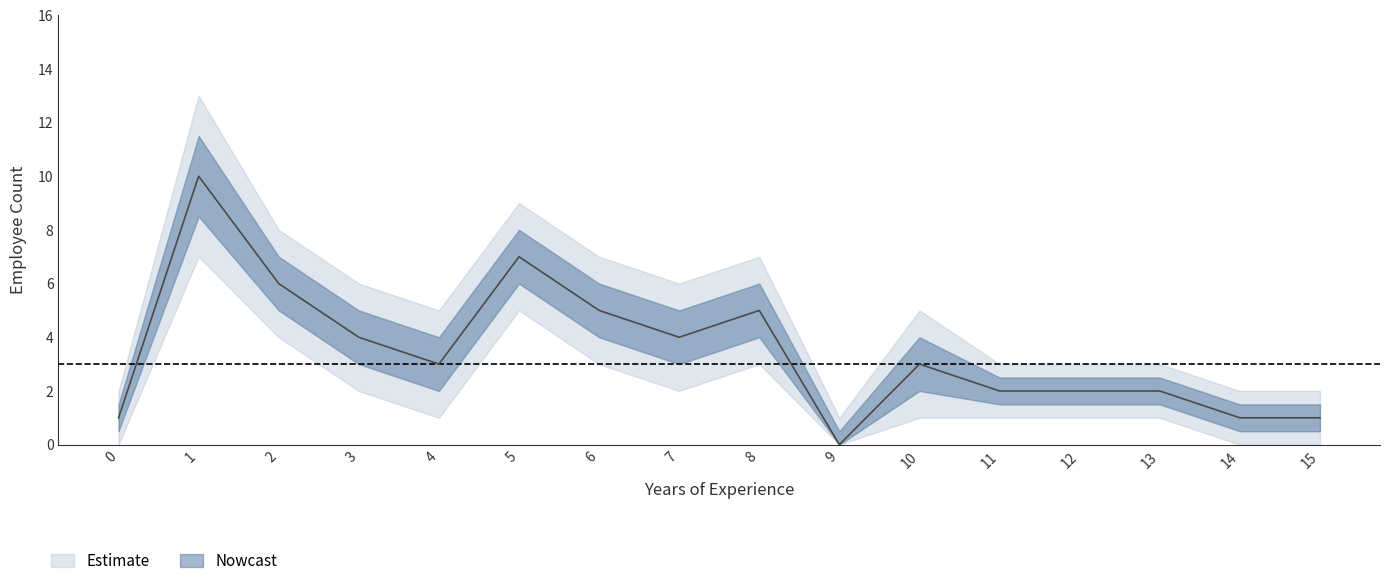

What is the sum of the count_lower values at 1 and 12?

8